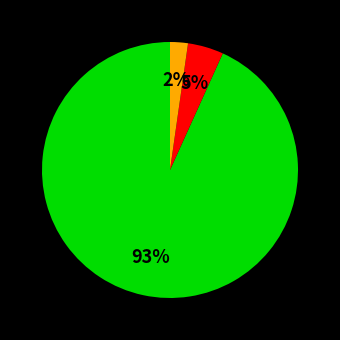

Does any single category account for the majority?

Yes